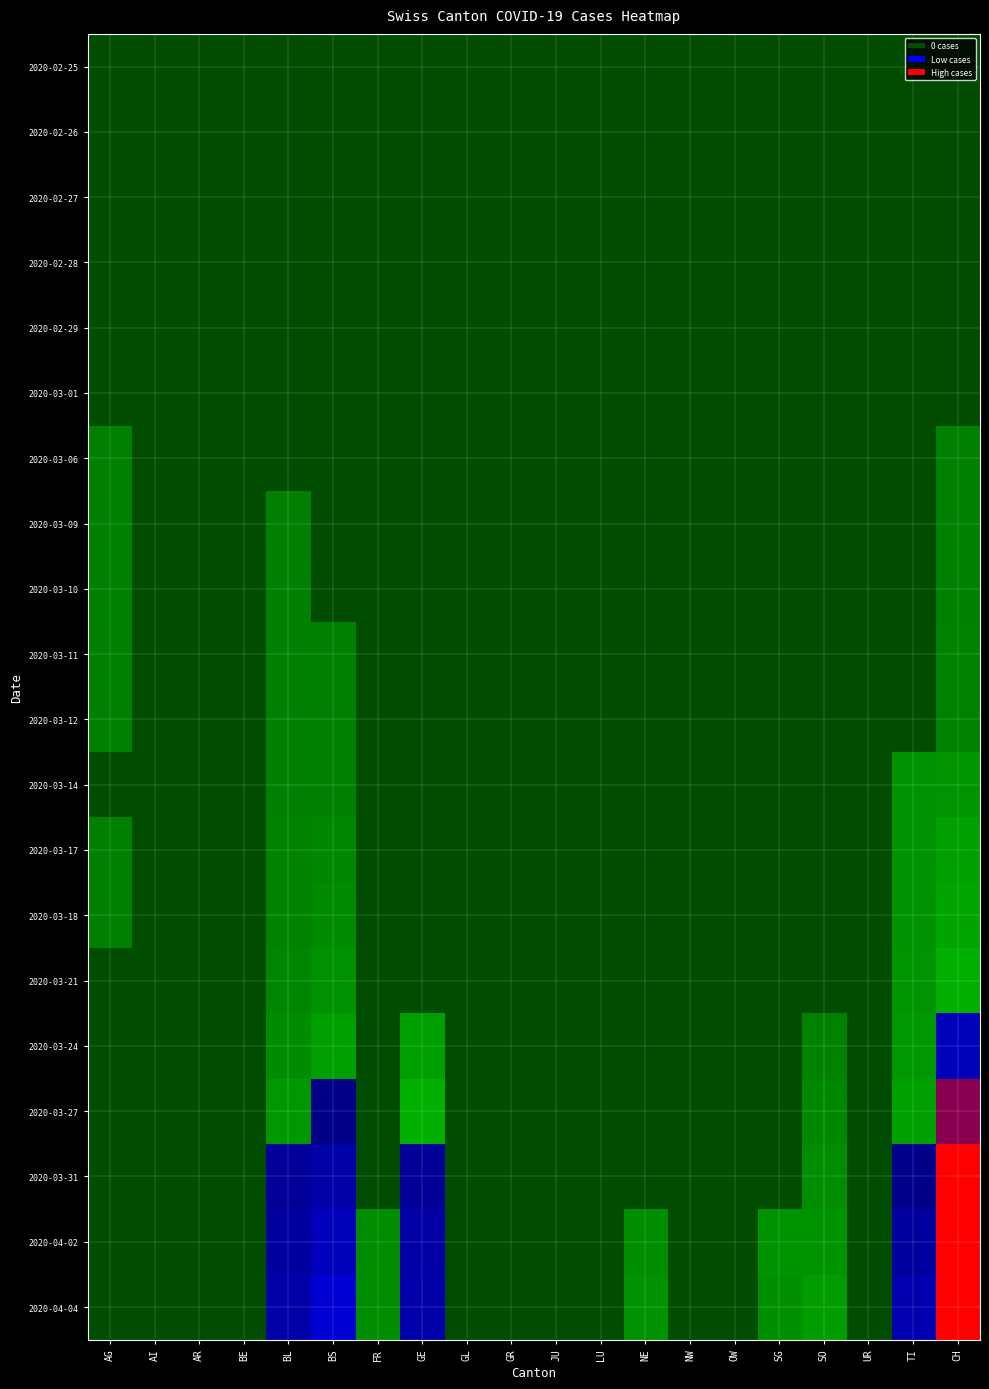

Which series has the largest total across all categories?

2020-04-04